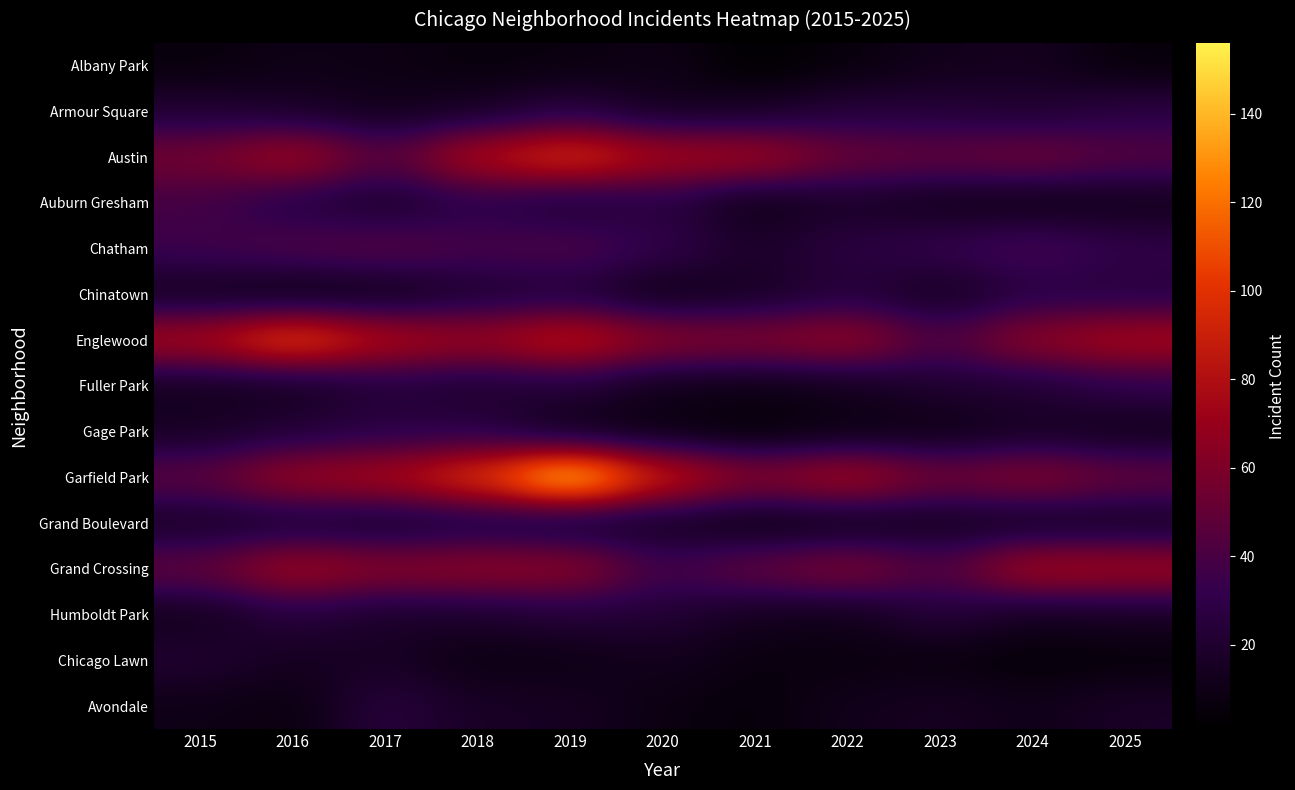

Which has a higher value, 2018 or 2025?

2018